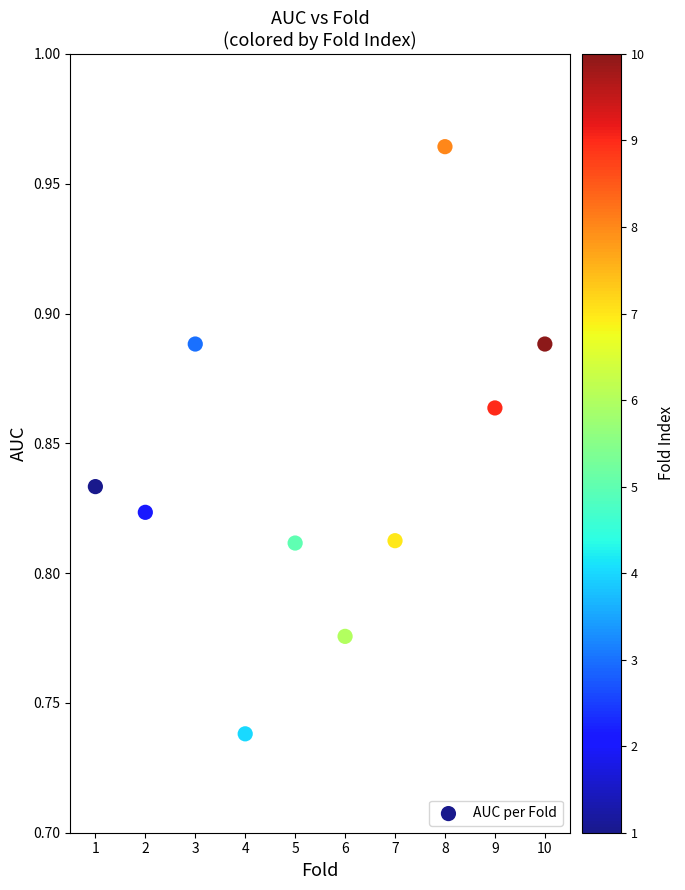

What is the range of X values (max minus min)?

9.0